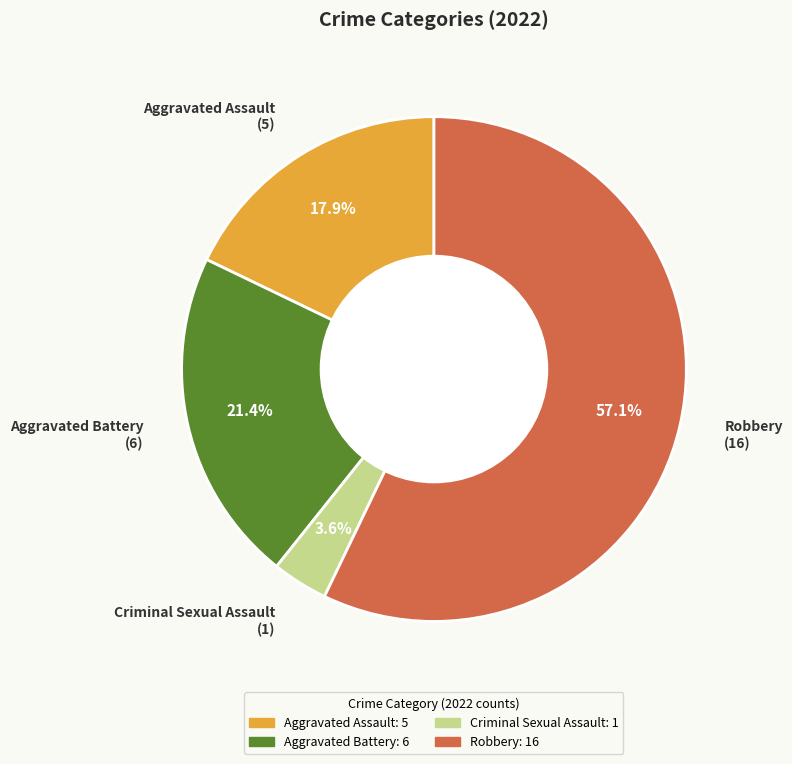

How many slices are in this pie chart?

4